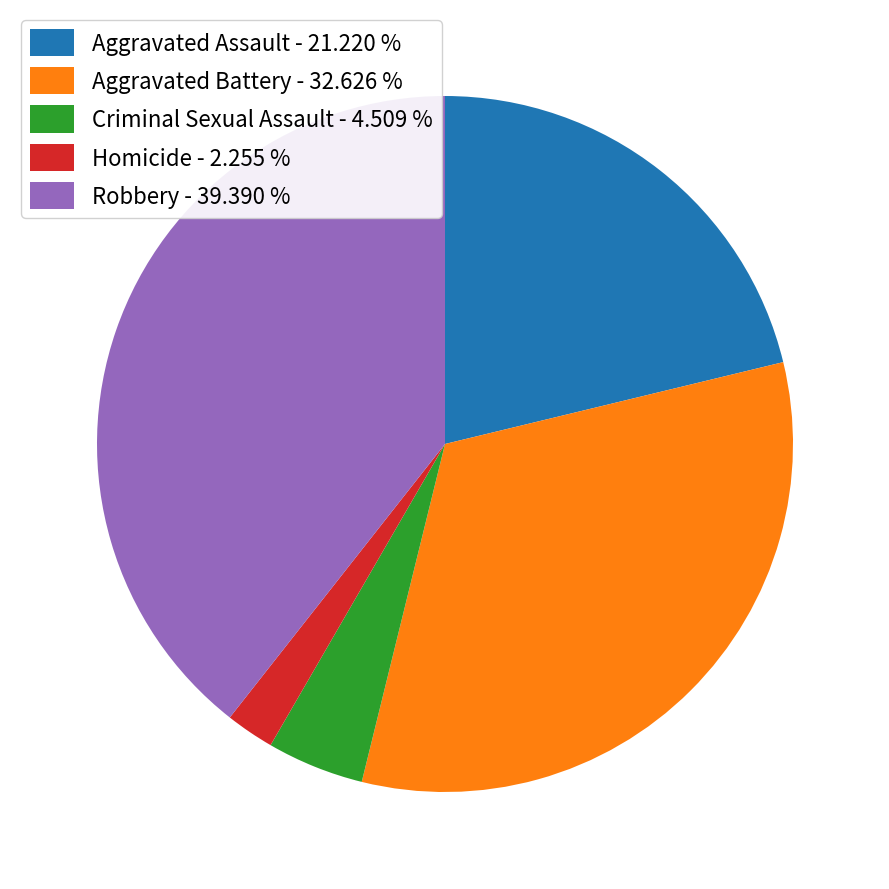

Which has a higher value, Robbery - 39.390 % or Aggravated Battery - 32.626 %?

Robbery - 39.390 %